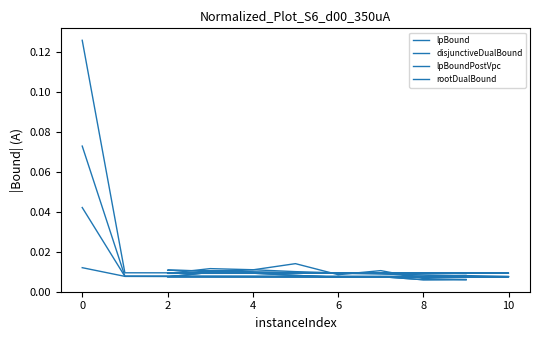

Where is the first local minimum for lpBoundPostVpc?

2